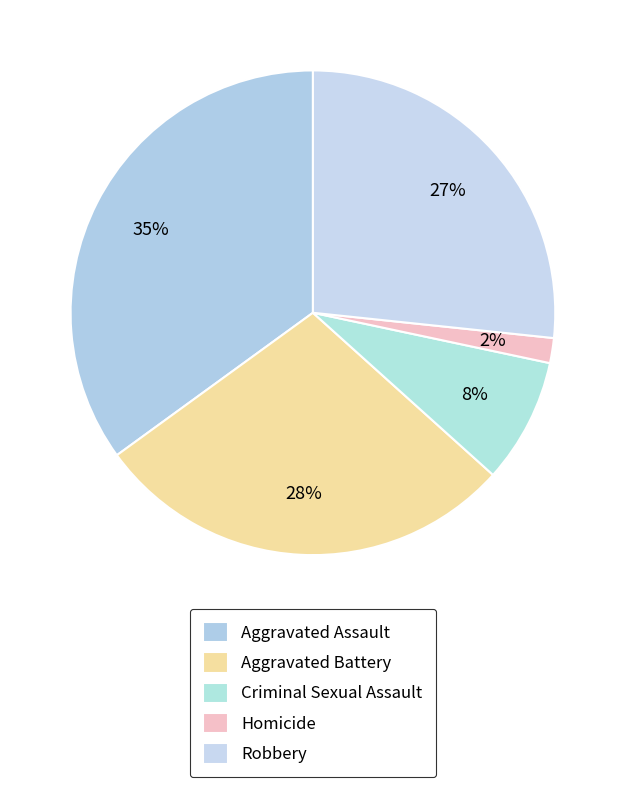

Do Aggravated Assault and Homicide together represent more than half of the pie?

No